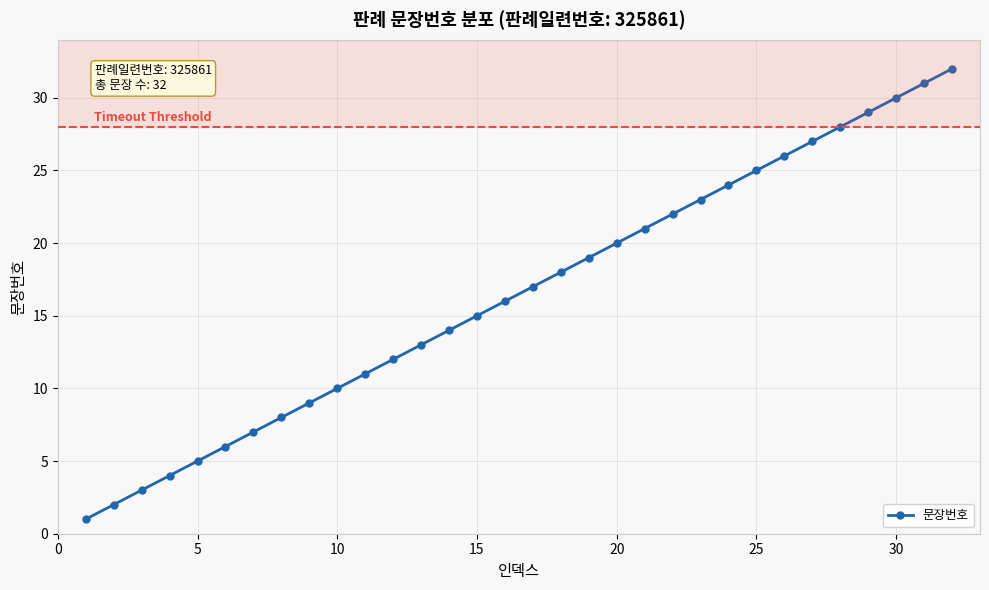

What is the difference between the maximum and minimum values?

31